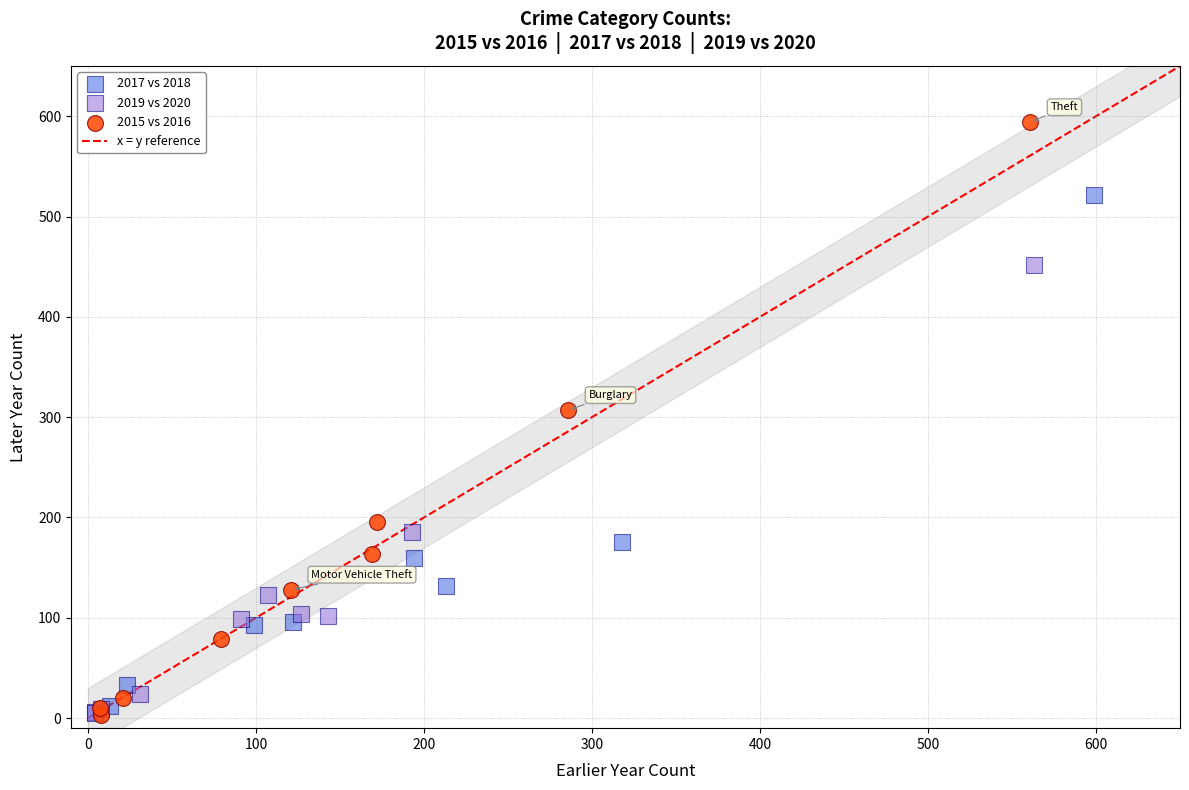

Which series has the largest Y range (max minus min)?

2015 vs 2016